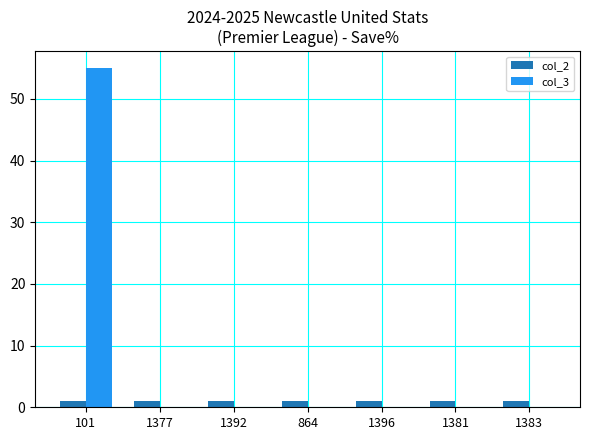

Reading left to right, transcribe all the data shown in this chart.

col_2: 101=1	1377=1	1392=1	864=1	1396=1	1381=1	1383=1
col_3: 101=55	1377=0	1392=0	864=0	1396=0	1381=0	1383=0